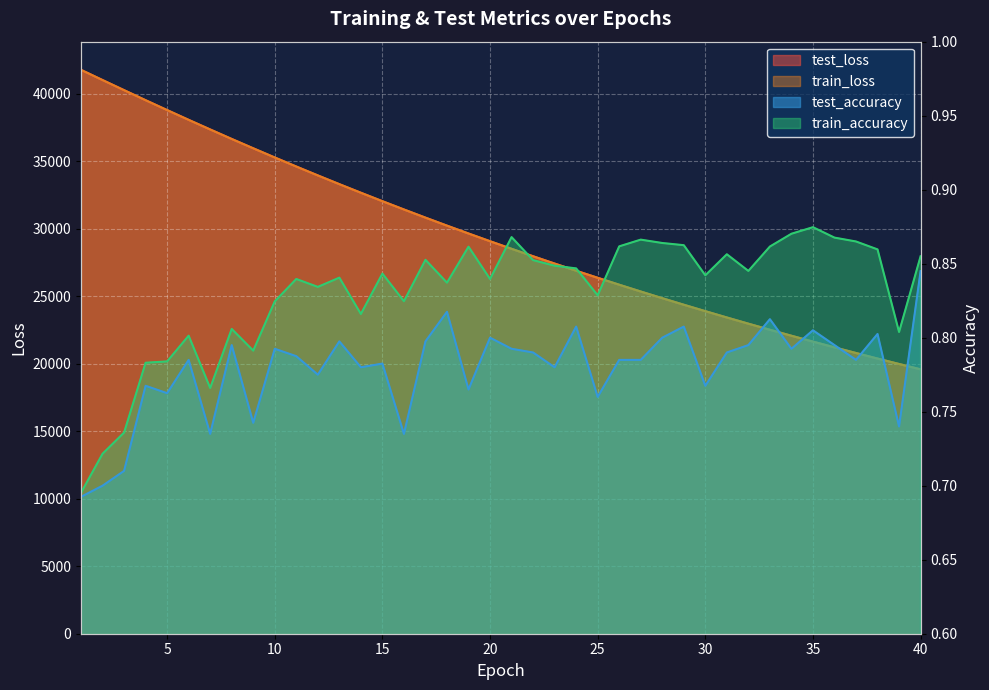

What is the difference between the test_loss values at 30 and 34?

1819.8